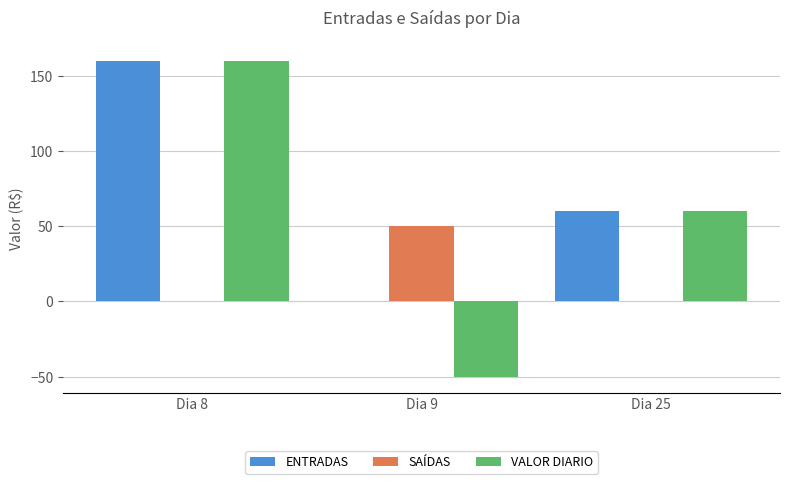

What is the highest value of the ENTRADAS series?

160